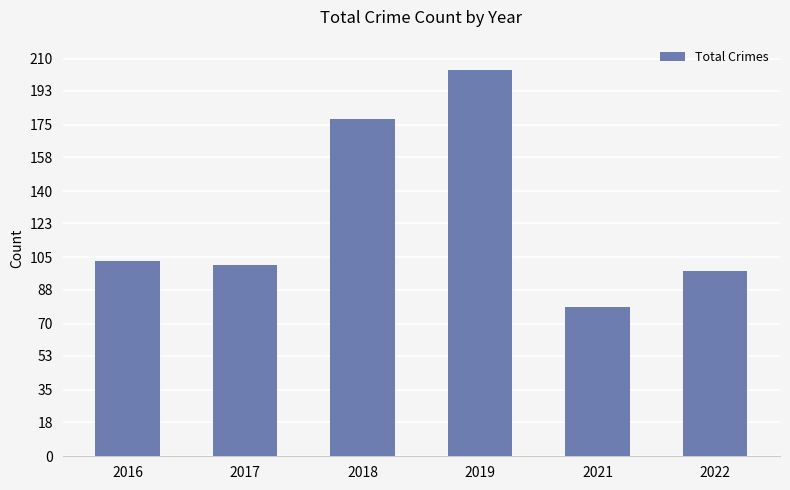

Which category has the lowest value across all series?

2021